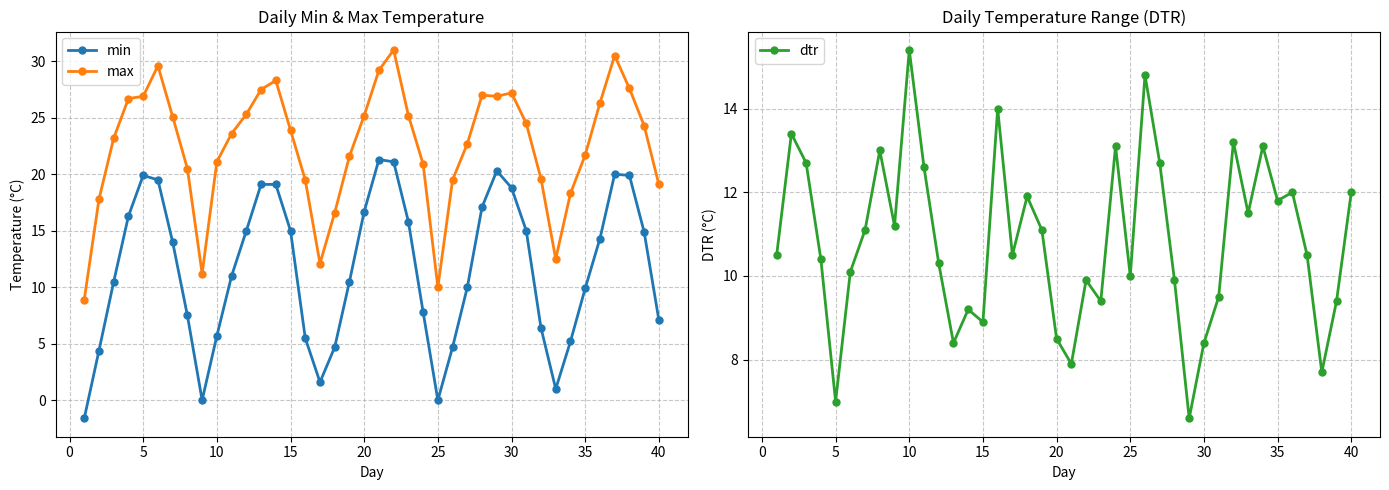

How many interior local valleys does the max series have?

5